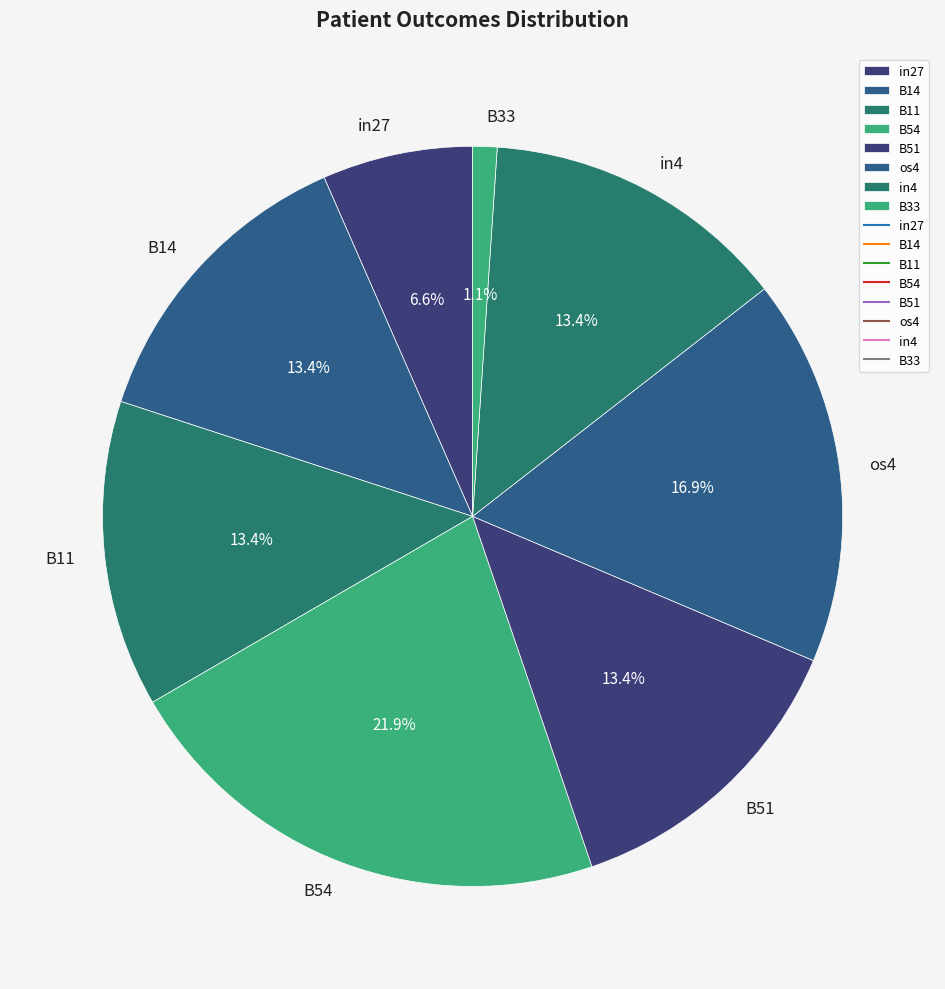

How many slices are in this pie chart?

8